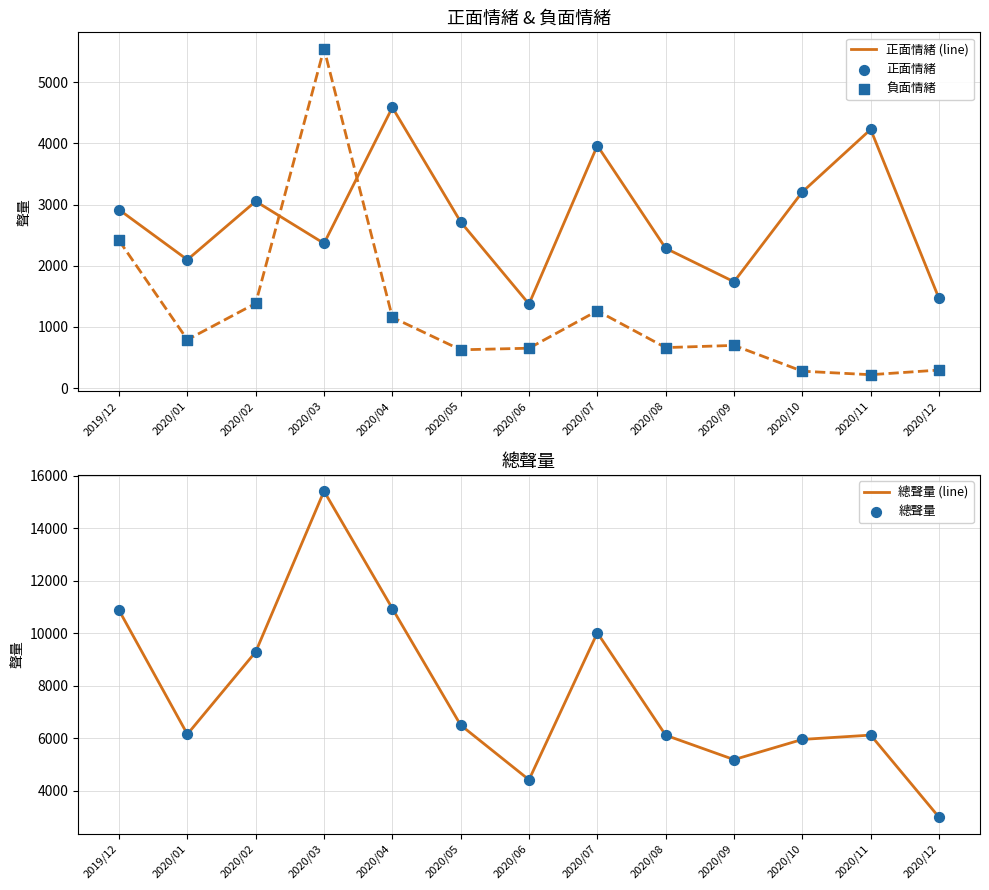

What is the total value across all series at 2020/08?

17454